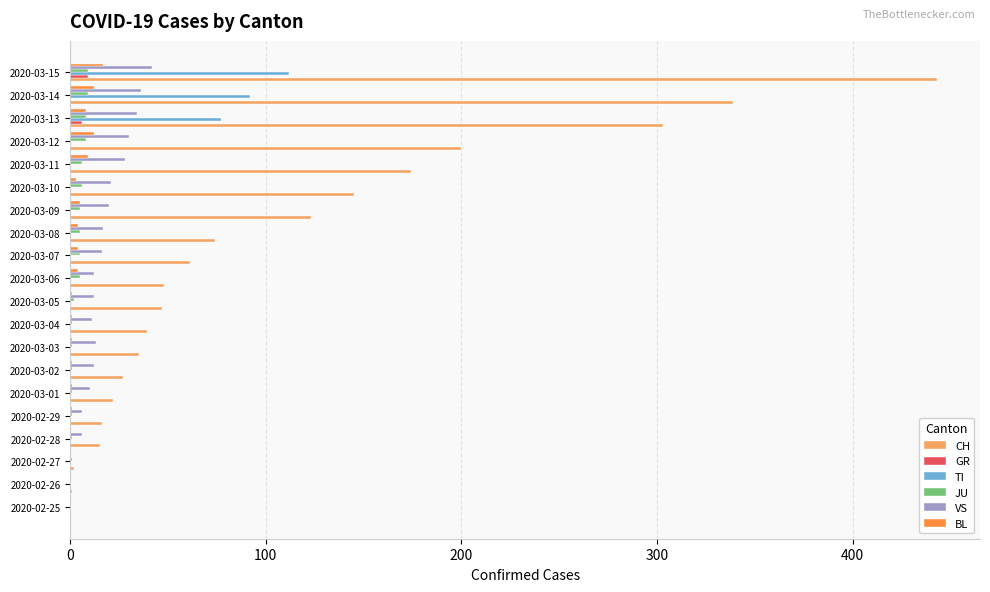

How many data points in GR are above 0?

2